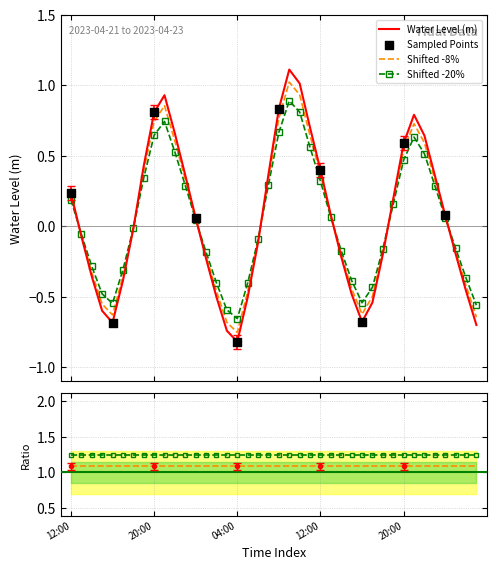

What is the change in value from 2023-04-22 00:00 to 2023-04-22 22:00?

+0.6